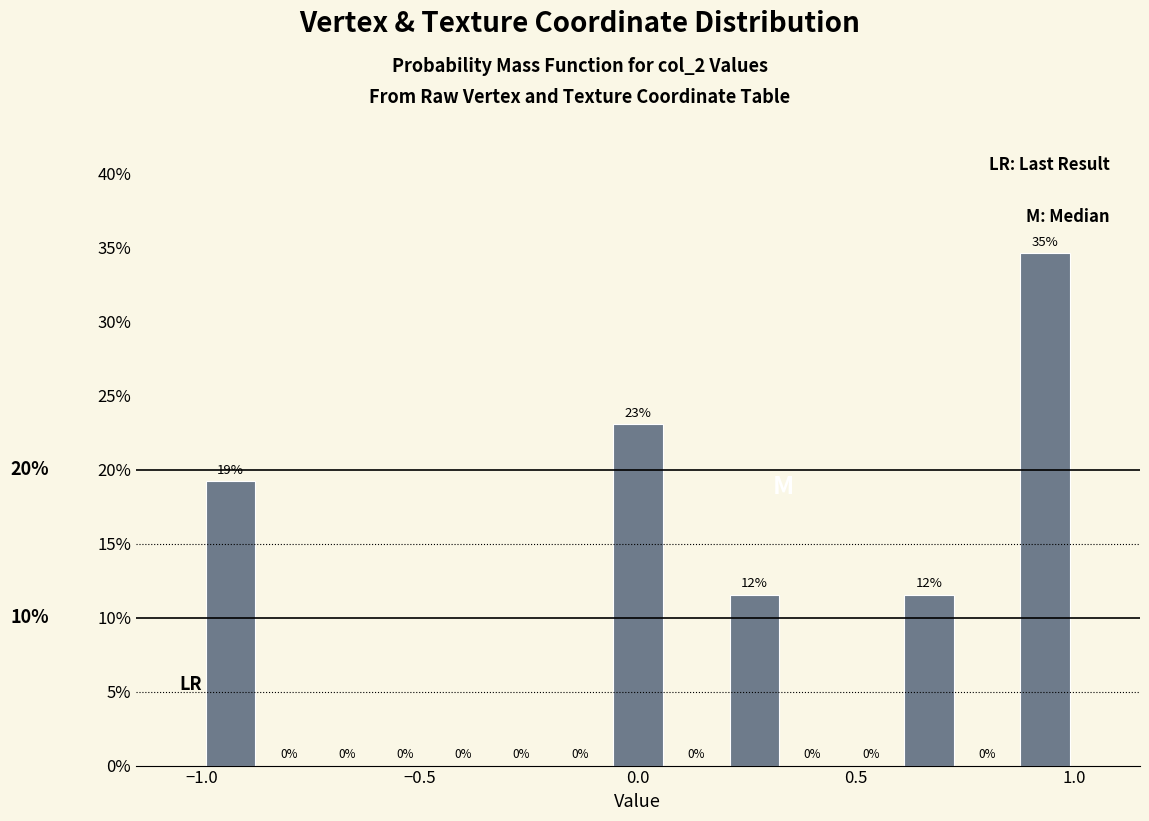

Read against the x-axis, roughly where is the centre of the tallest bar?

0.95